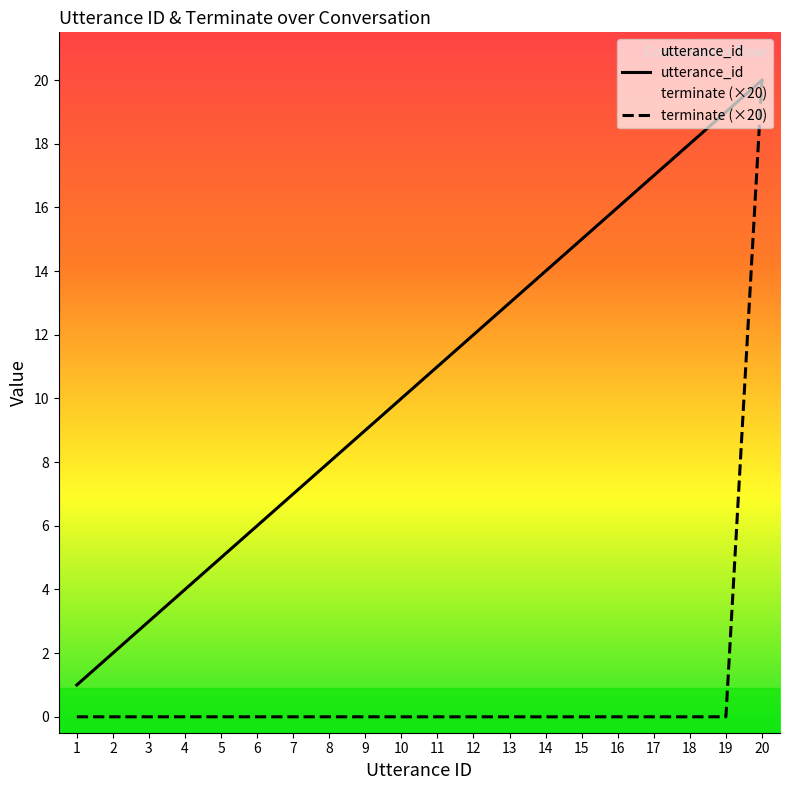

Reading right to left, what are all the values shown in this chart?

utterance_id: 20=20	19=19	18=18	17=17	16=16	15=15	14=14	13=13	12=12	11=11	10=10	9=9	8=8	7=7	6=6	5=5	4=4	3=3	2=2	1=1
terminate (×20): 20=20	19=0	18=0	17=0	16=0	15=0	14=0	13=0	12=0	11=0	10=0	9=0	8=0	7=0	6=0	5=0	4=0	3=0	2=0	1=0